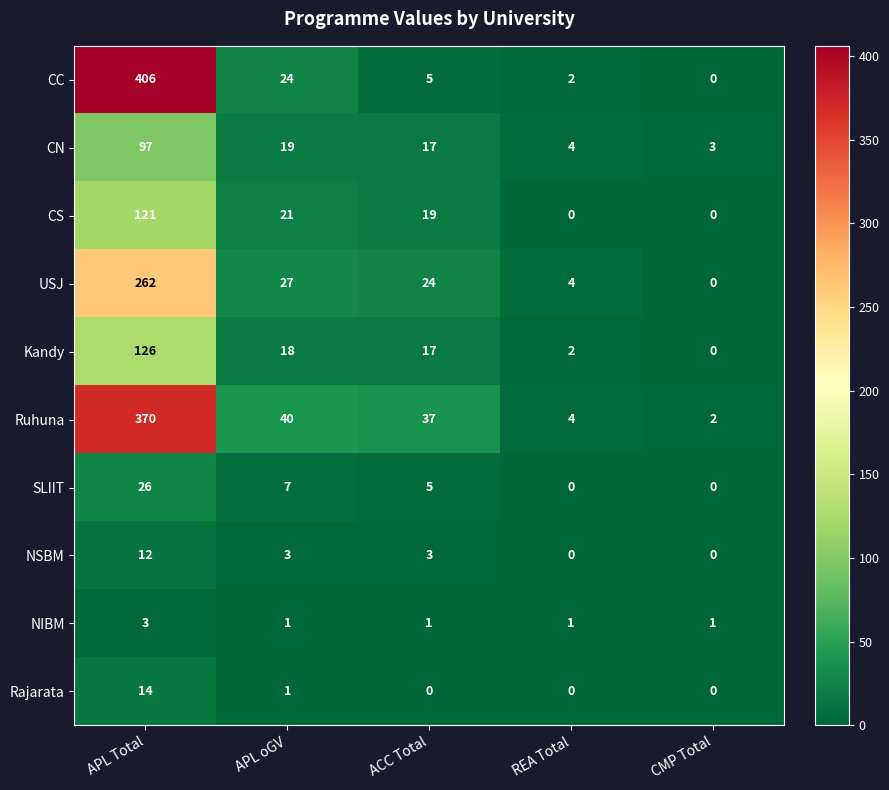

Which series has the largest total across all categories?

Ruhuna